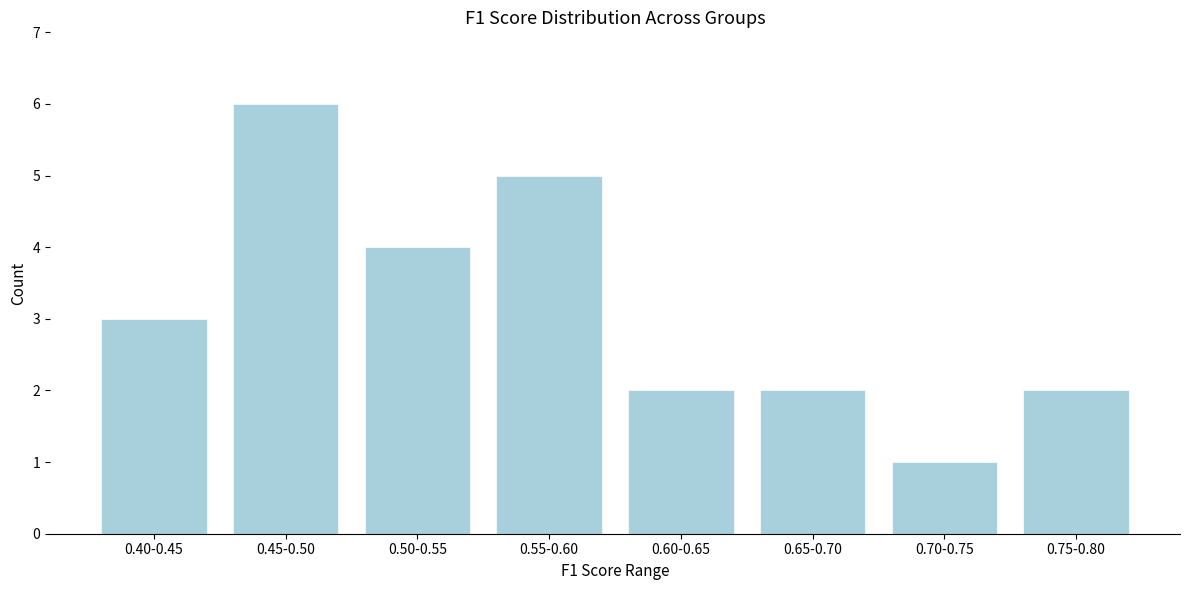

Reading right to left, what are all the values shown in this chart?

2	1	2	2	5	4	6	3